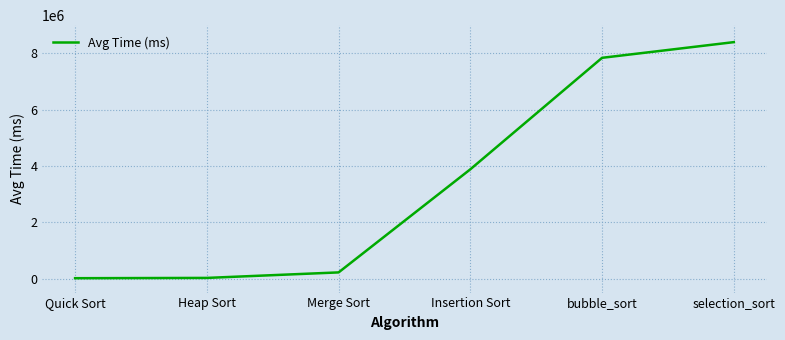

What is the average value?

3394255.6